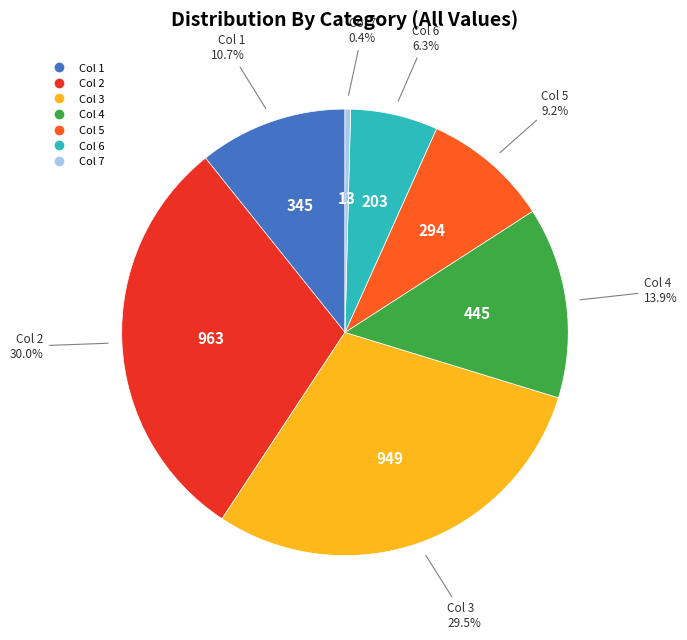

How many segments does this pie chart have?

7